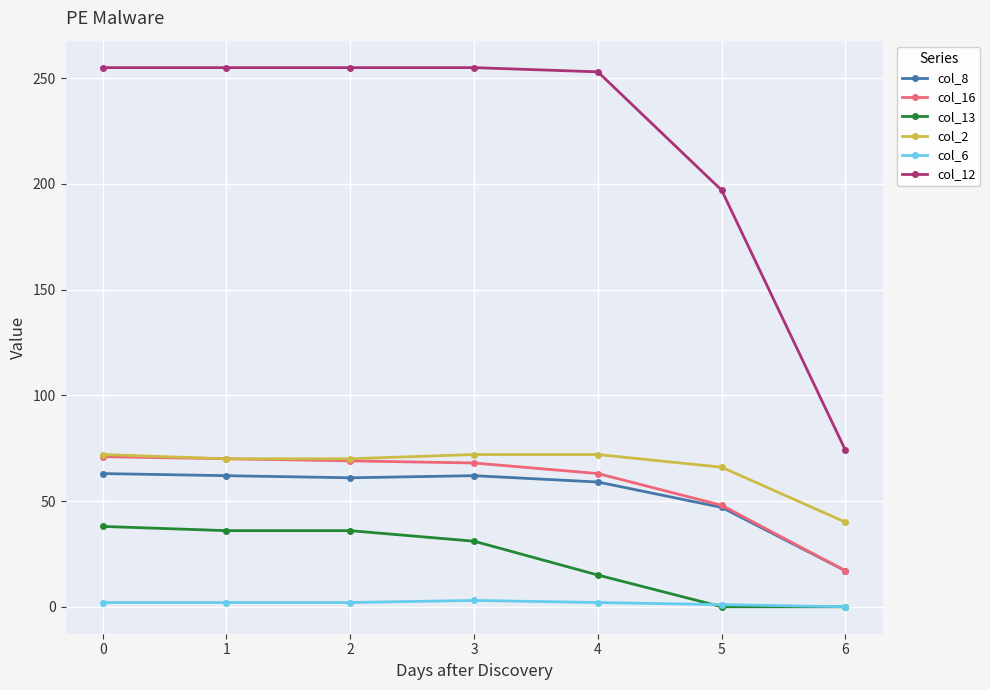

Which series has the largest range (max minus min)?

col_12